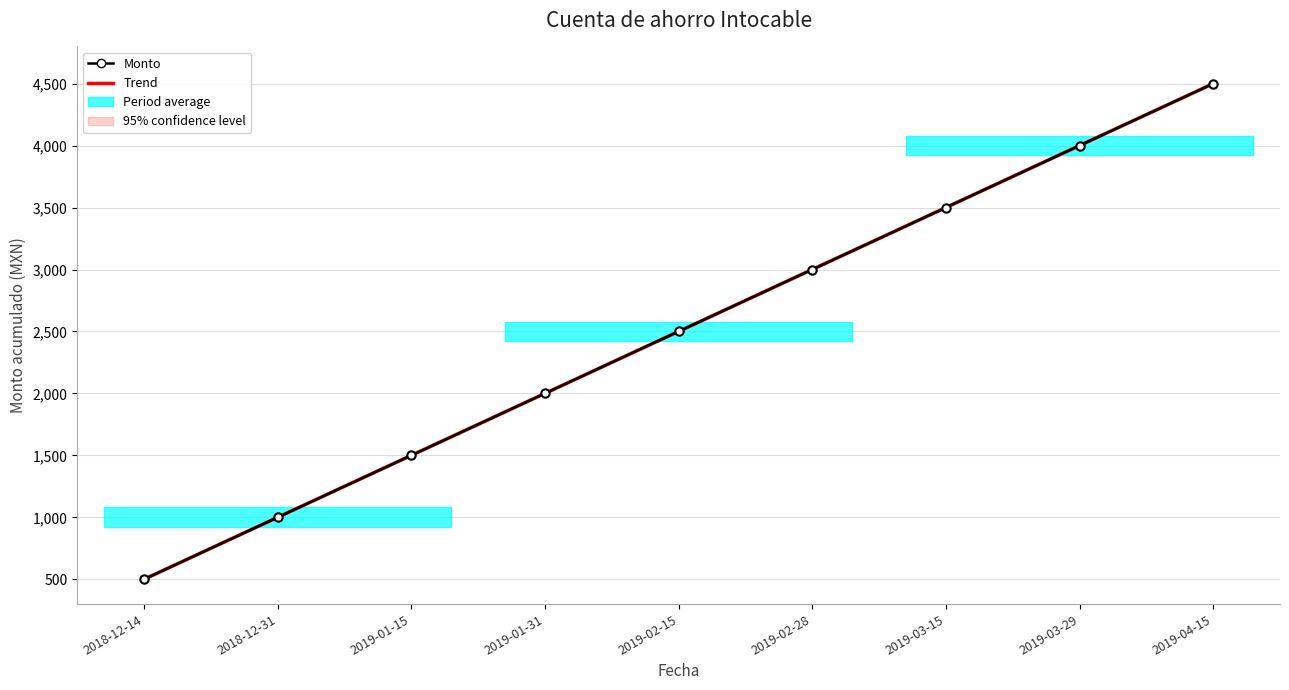

What is the difference between the Trend values at 2019-04-15 and 2019-03-15?

1000.0